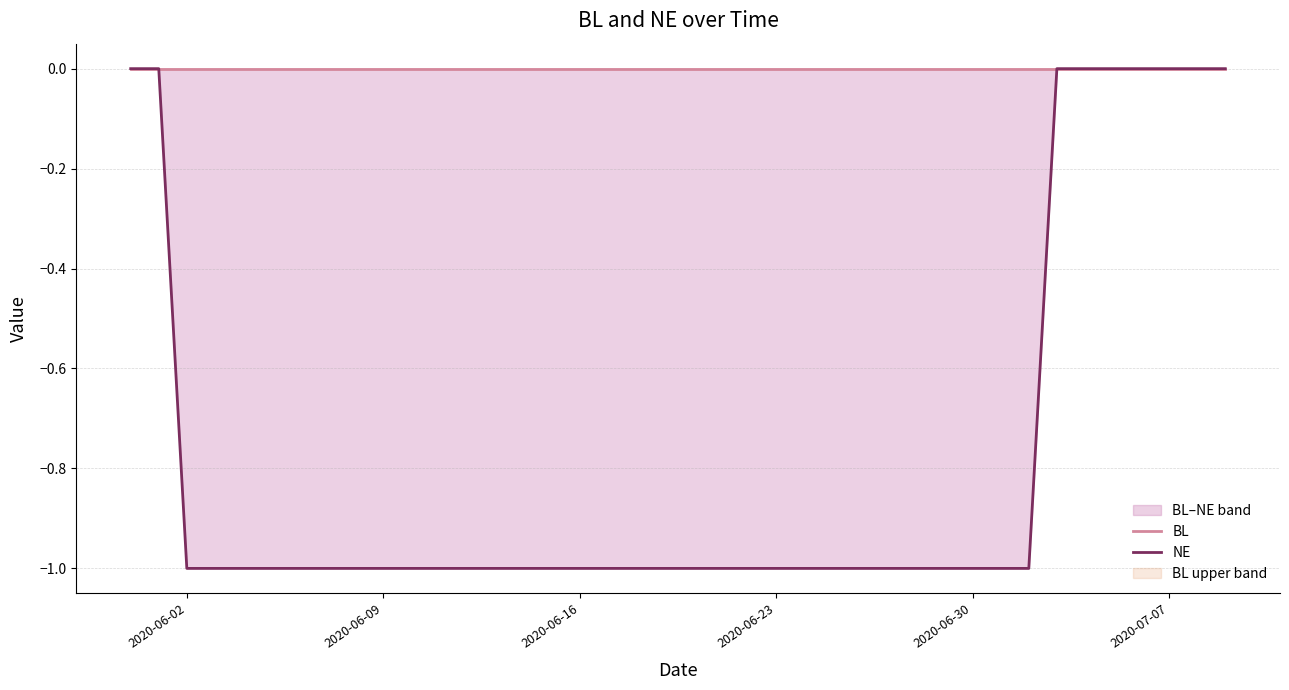

True or false: NE has more than 0 points higher than both neighbors.

False